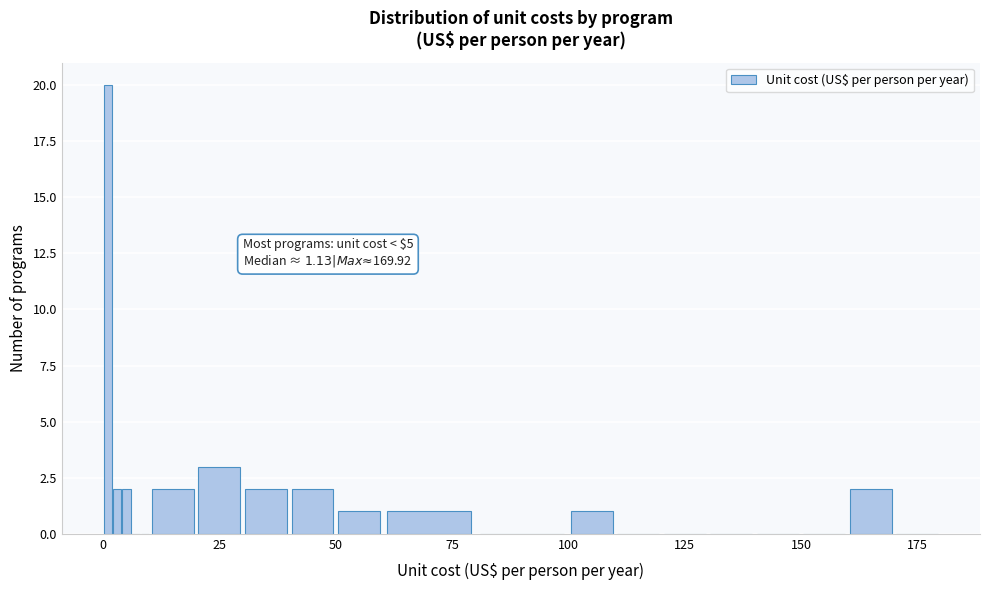

Around what value on the x-axis is the tallest bar? Give the approximate position of its centre, as read against the axis.

0